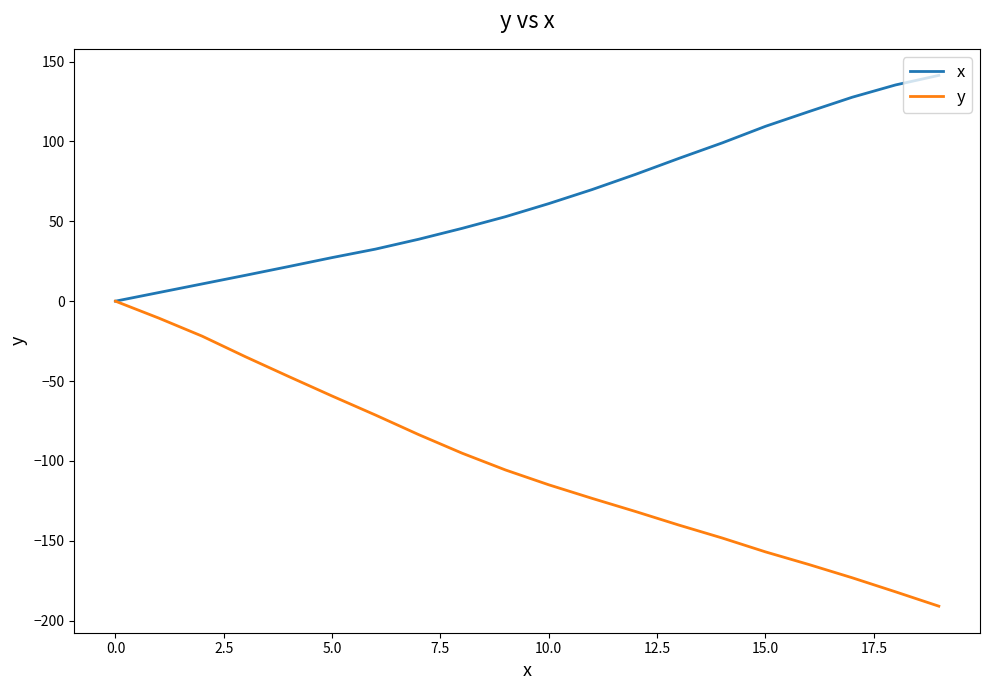

Is this an area chart (filled region under the line)?

No